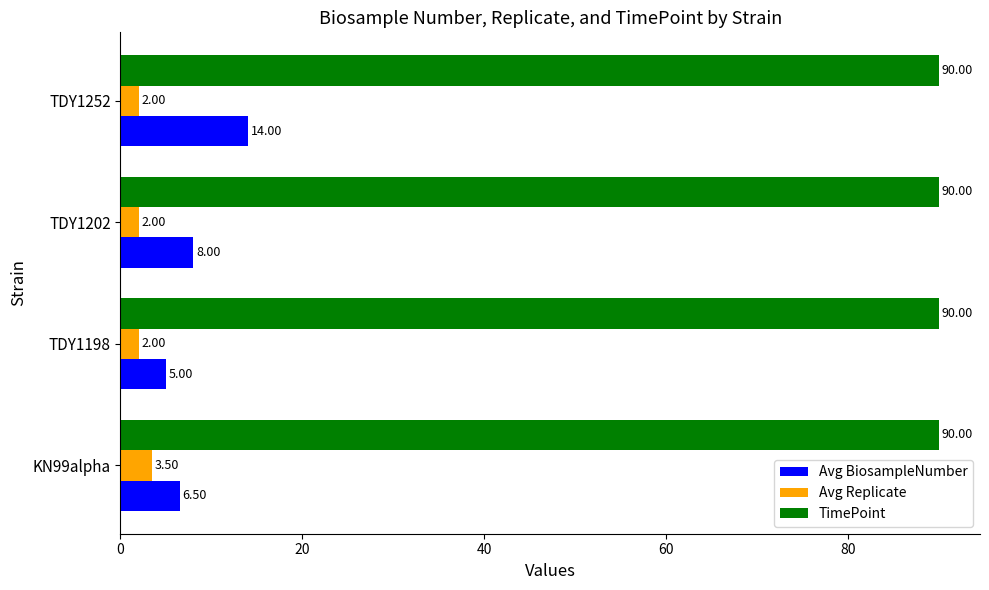

Which series has the largest total across all categories?

TimePoint